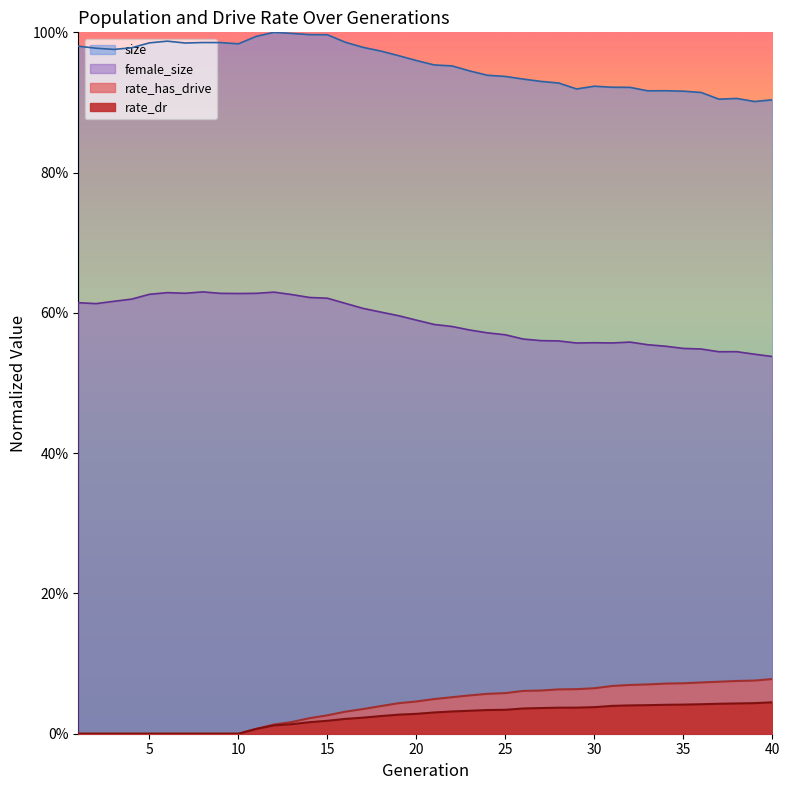

How many data points in rate_has_drive are above 0?

30